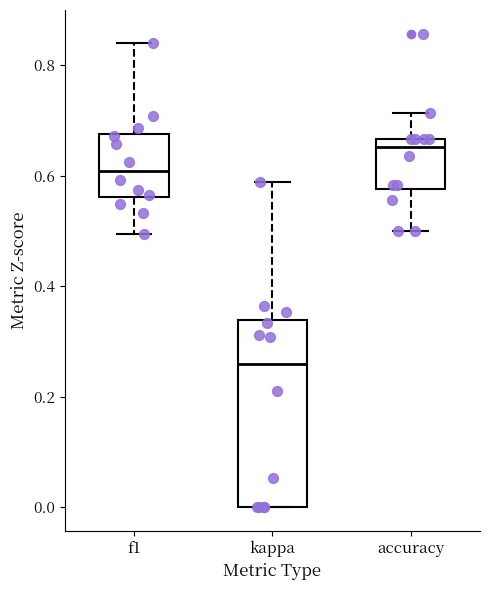

Which box has the highest median line?

accuracy